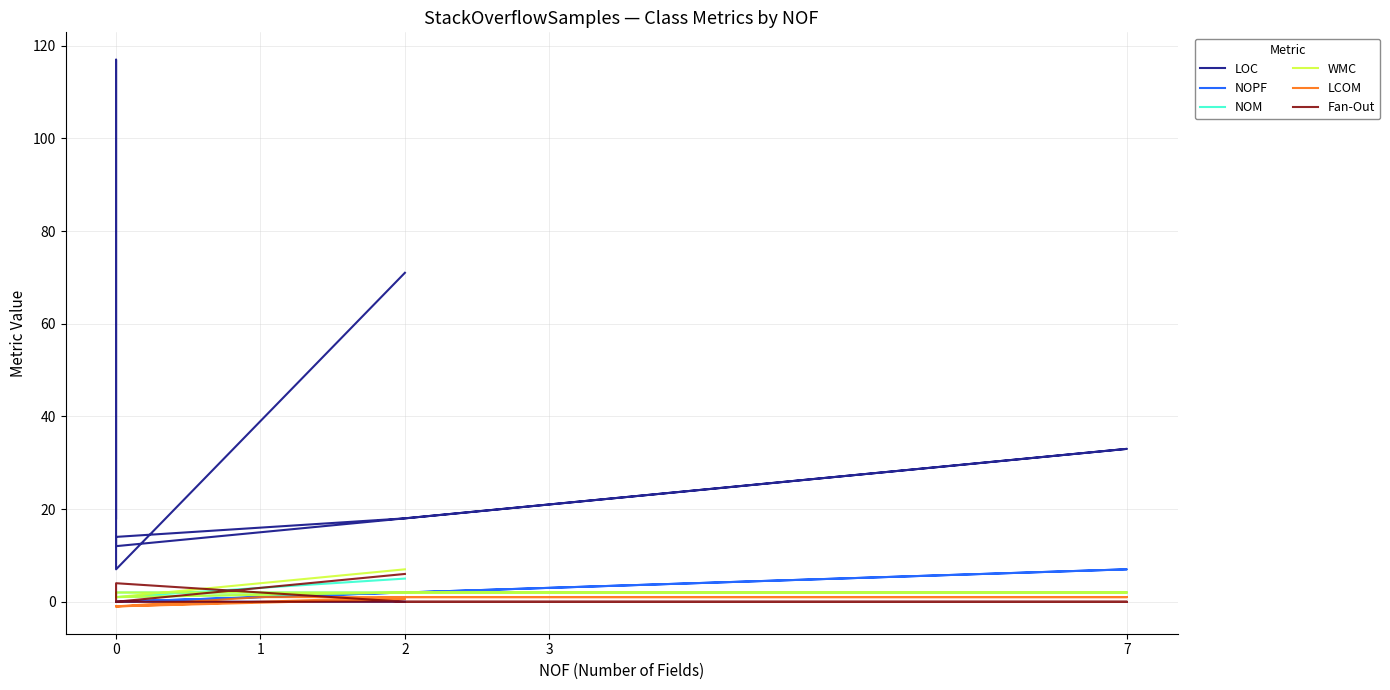

What is the lowest value of the LCOM series?

-1.0